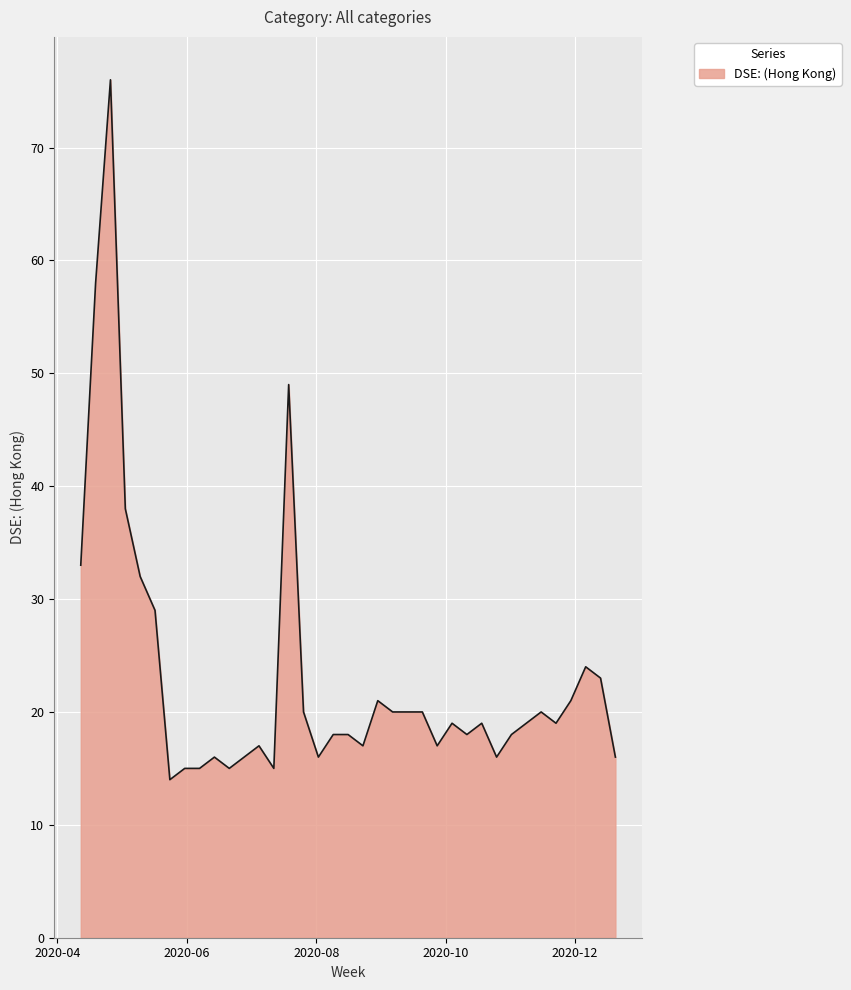

What is the greatest value displayed?

76